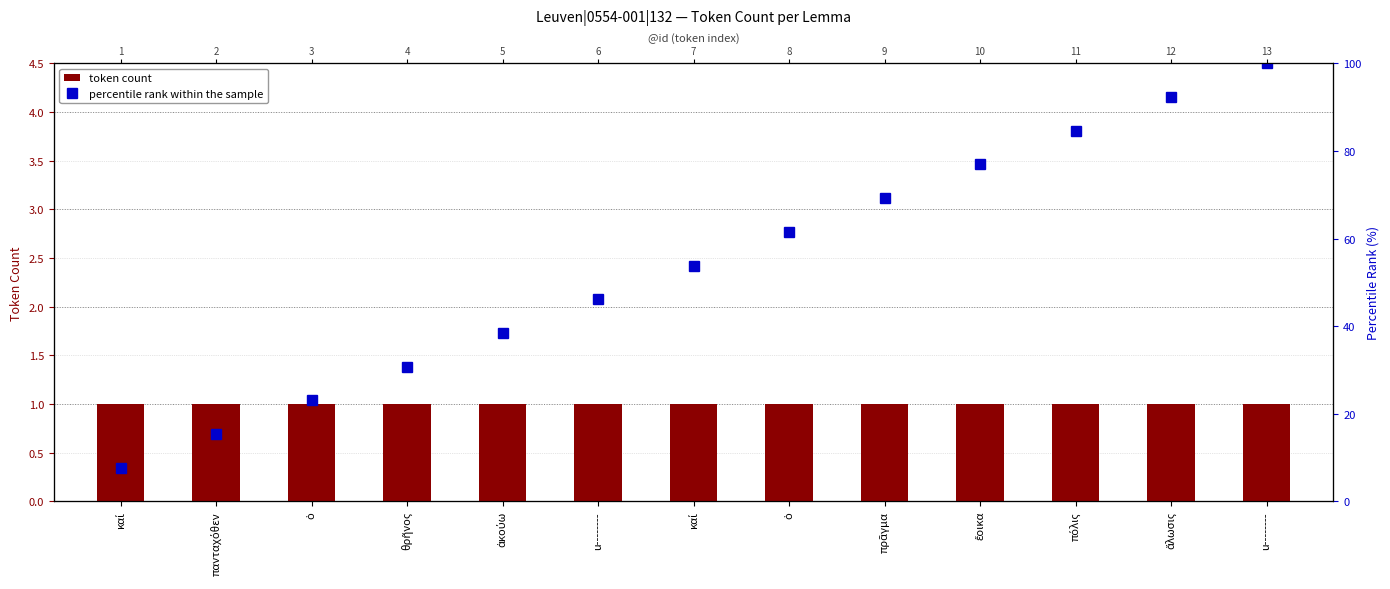

Which category has the lowest value in the percentile rank within the sample series?

καί